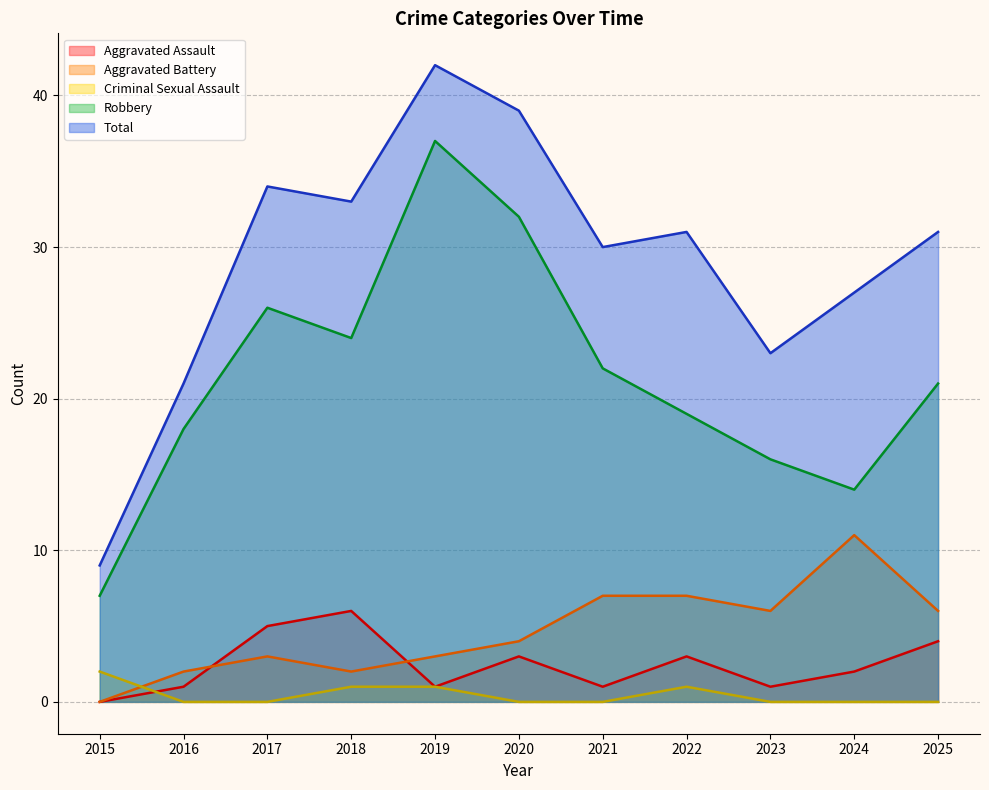

Reading left to right, list all the values displayed in this chart.

Aggravated Assault: 2015=0	2016=1	2017=5	2018=6	2019=1	2020=3	2021=1	2022=3	2023=1	2024=2	2025=4
Aggravated Battery: 2015=0	2016=2	2017=3	2018=2	2019=3	2020=4	2021=7	2022=7	2023=6	2024=11	2025=6
Criminal Sexual Assault: 2015=2	2016=0	2017=0	2018=1	2019=1	2020=0	2021=0	2022=1	2023=0	2024=0	2025=0
Robbery: 2015=7	2016=18	2017=26	2018=24	2019=37	2020=32	2021=22	2022=19	2023=16	2024=14	2025=21
Total: 2015=9	2016=21	2017=34	2018=33	2019=42	2020=39	2021=30	2022=31	2023=23	2024=27	2025=31